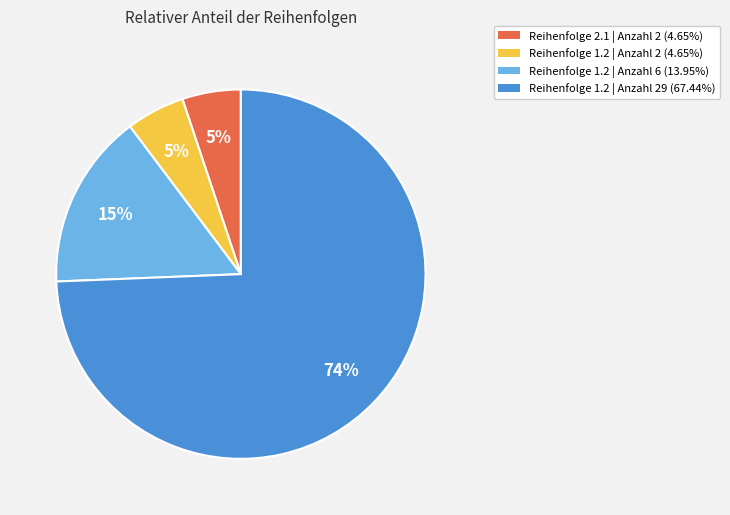

To the nearest percent, what is the average slice percentage?

25%